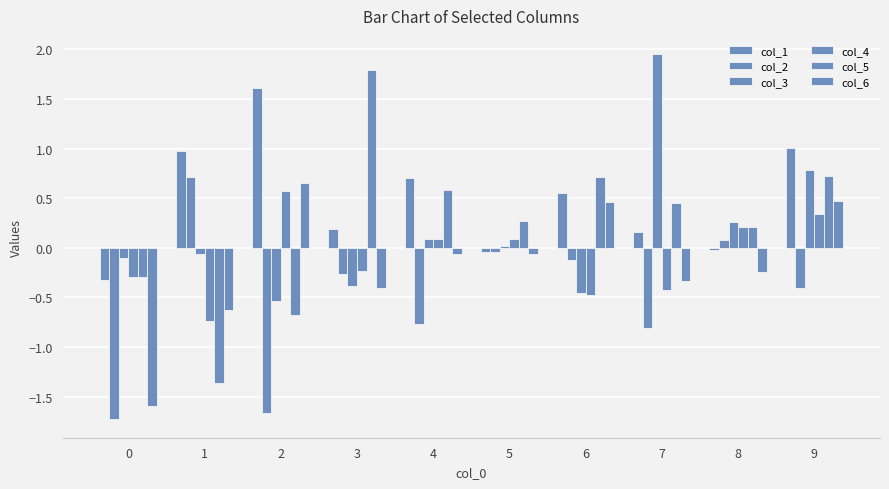

Count the number of data series in this chart.

6